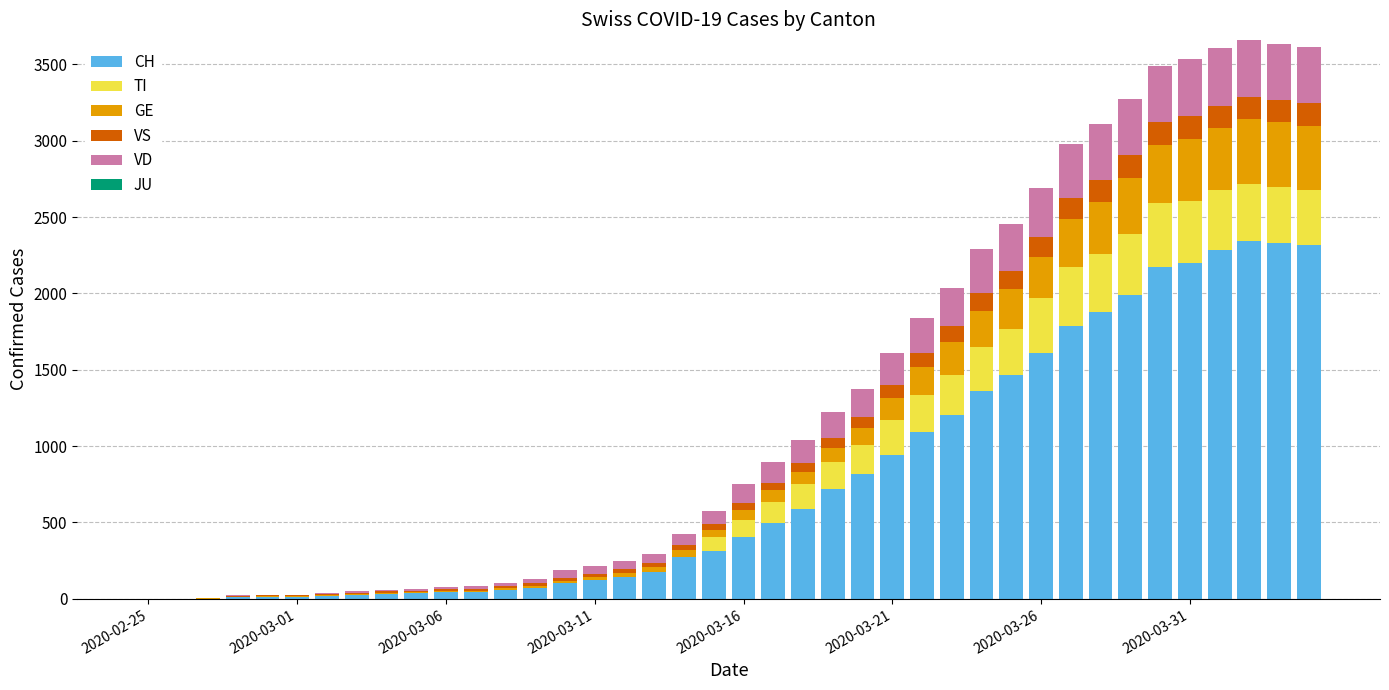

What is the maximum value for CH?

2345